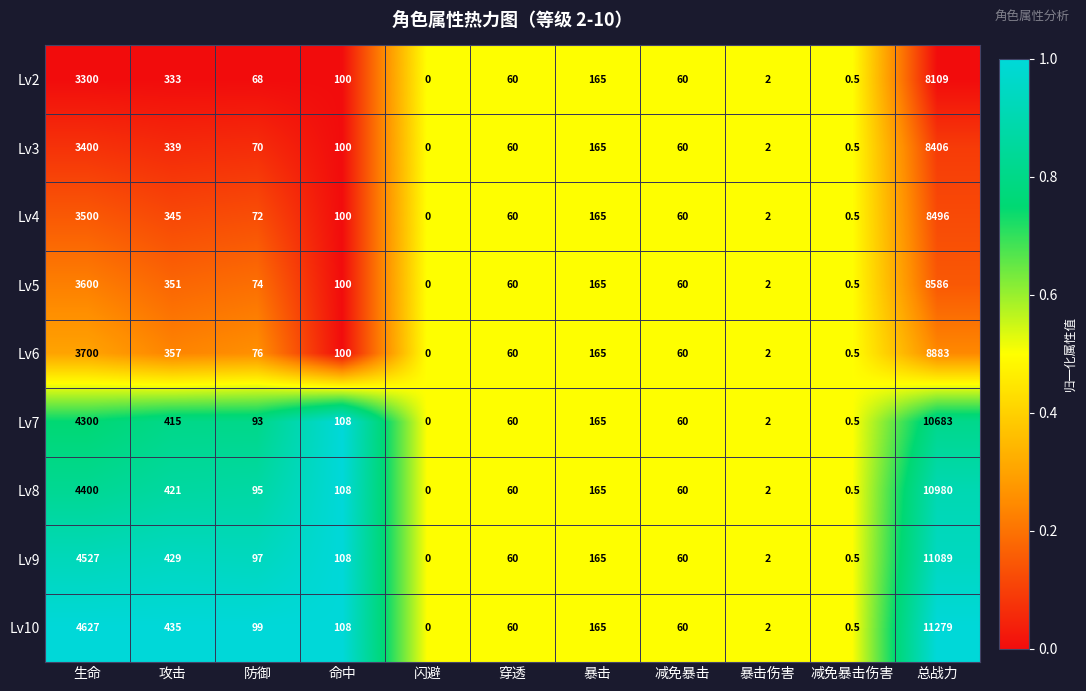

What is the total value across all series at 暴击伤害?

18.0